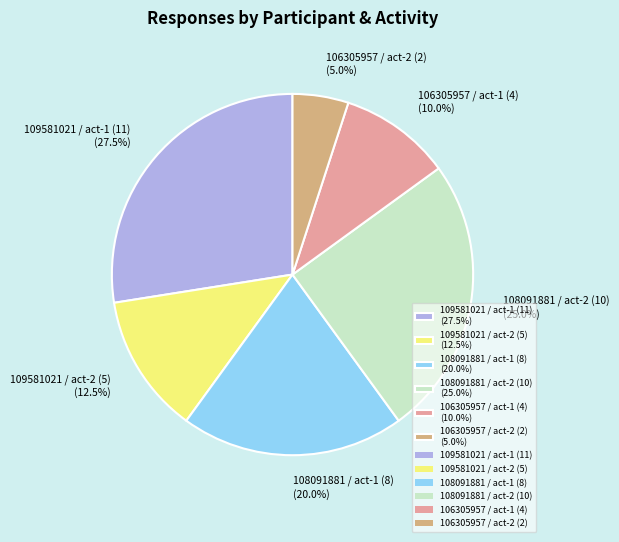

What is the smallest slice in the pie chart?

106305957 / act-2 (2) (5.0%)